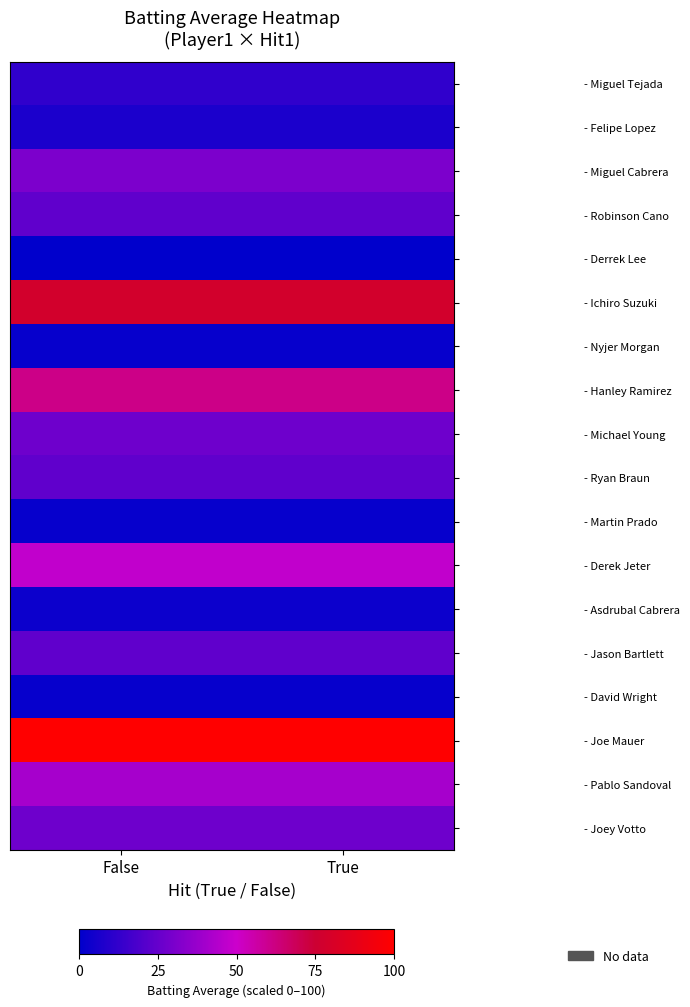

At True, list the series in order from largest to smallest.

- Joe Mauer, - Ichiro Suzuki, - Hanley Ramirez, - Derek Jeter, - Pablo Sandoval, - Miguel Cabrera, - Michael Young, - Joey Votto, - Robinson Cano, - Ryan Braun, - Jason Bartlett, - Miguel Tejada, - Felipe Lopez, - Asdrubal Cabrera, - Nyjer Morgan, - Martin Prado, - David Wright, - Derrek Lee